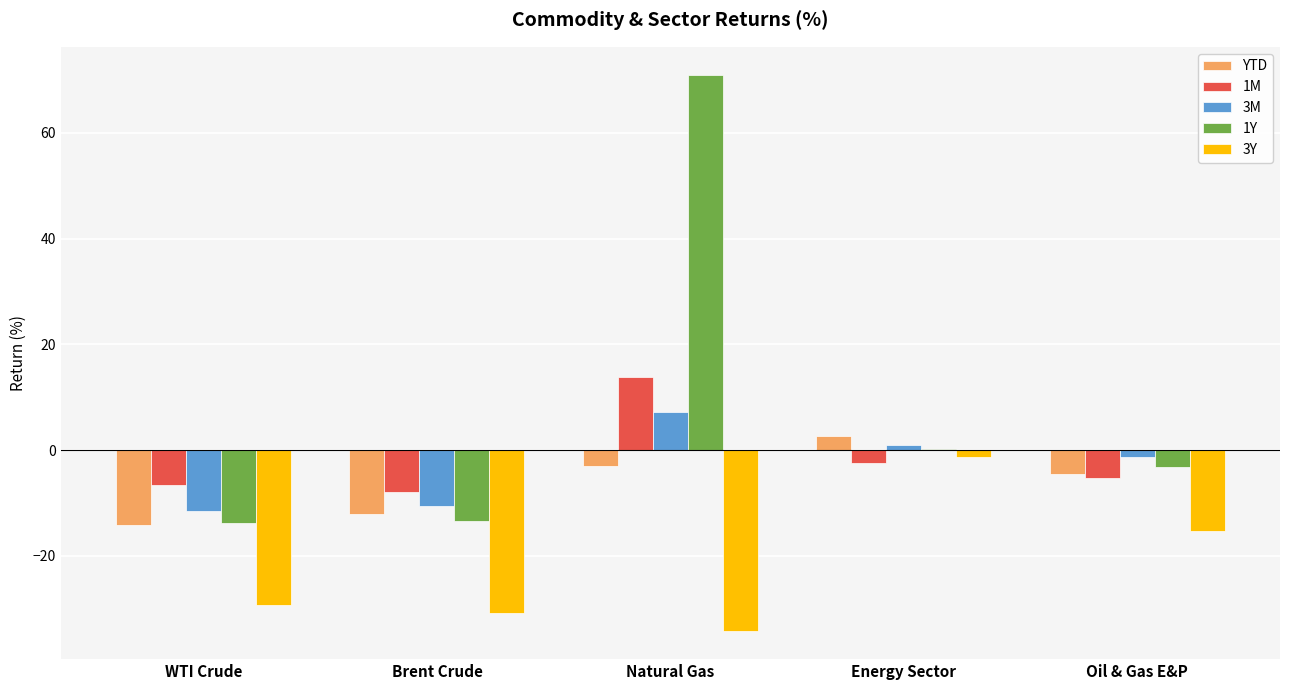

What is the sum of all YTD values?

-31.1